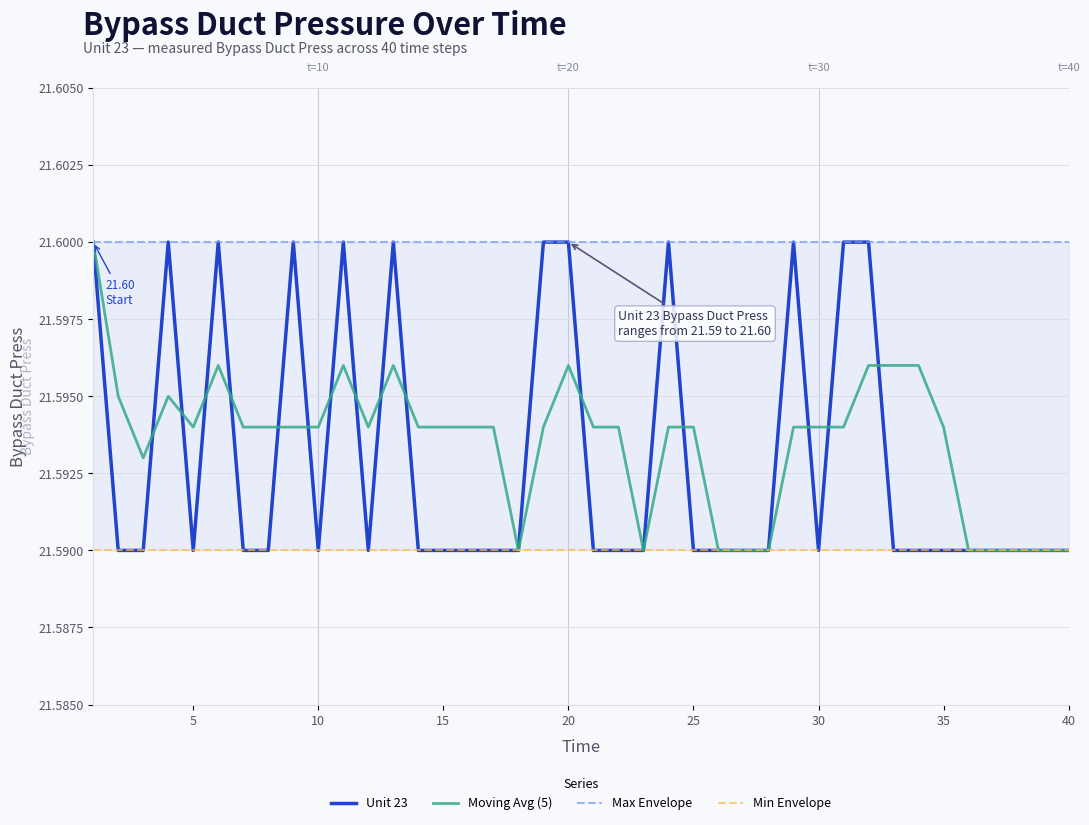

In Unit 23, how many points are lower than both neighbors (excluding endpoints)?

4